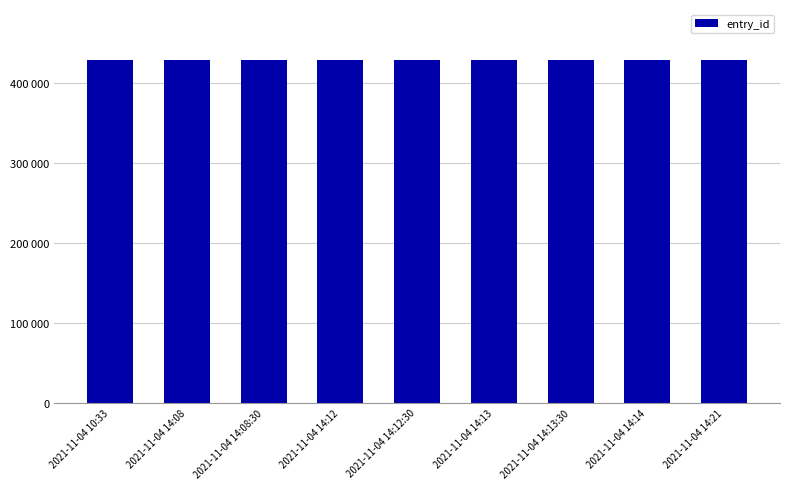

What is the difference between the maximum and second lowest values?

7